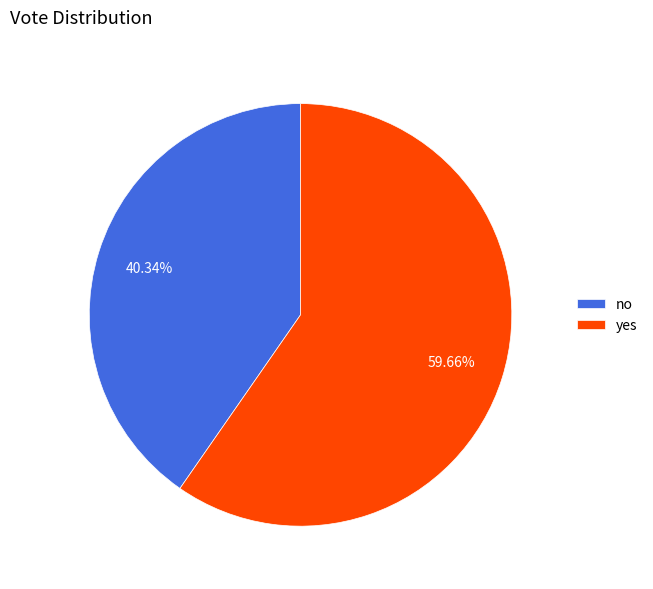

Is the sum of no and yes greater than half?

Yes